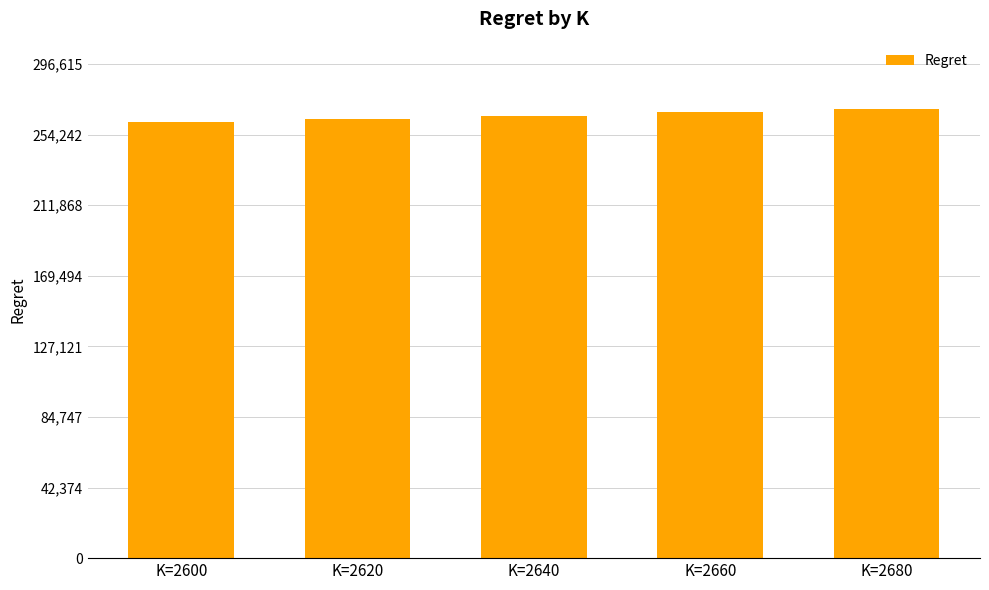

Is it true that the value at K=2620 is 263610.4?

True